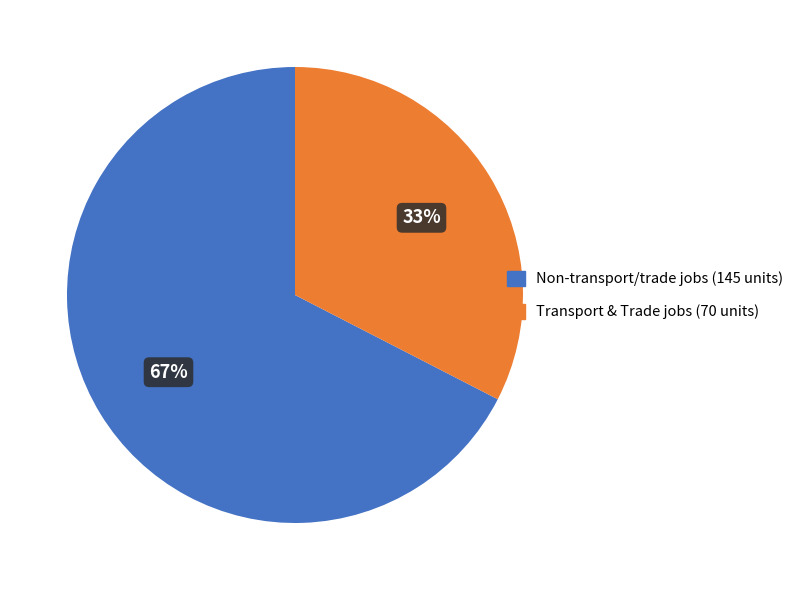

To the nearest percent, what is the average slice percentage?

50%